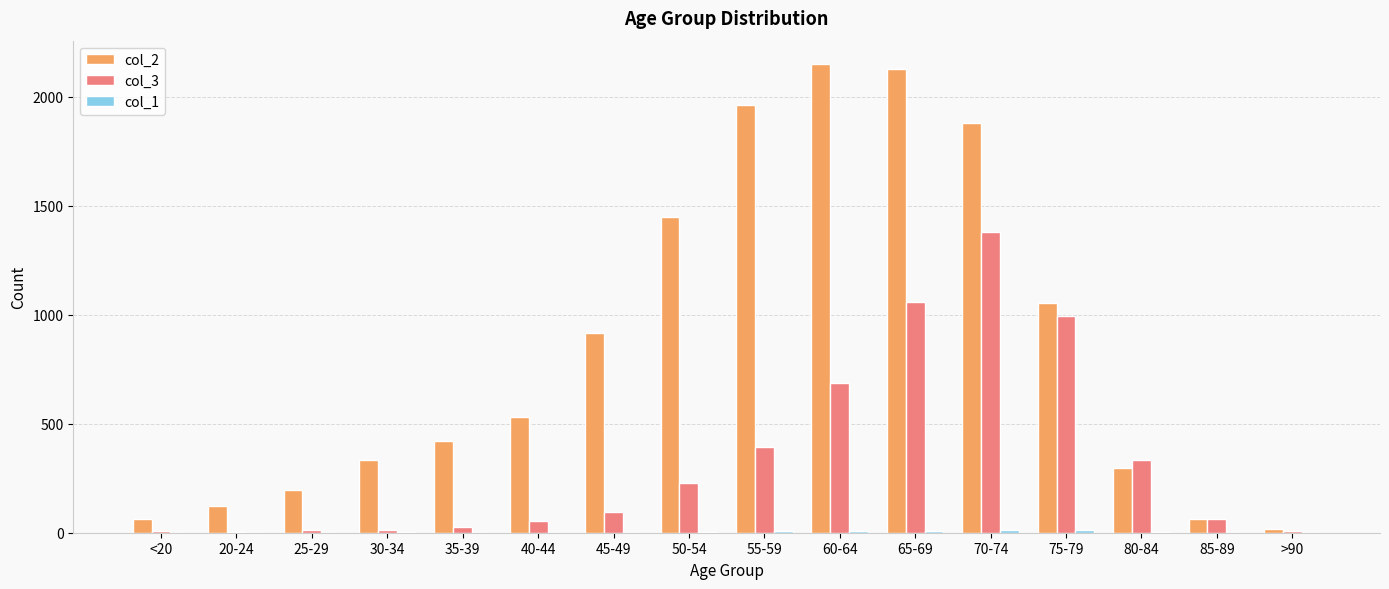

Which category has the highest value in the col_3 series?

70-74